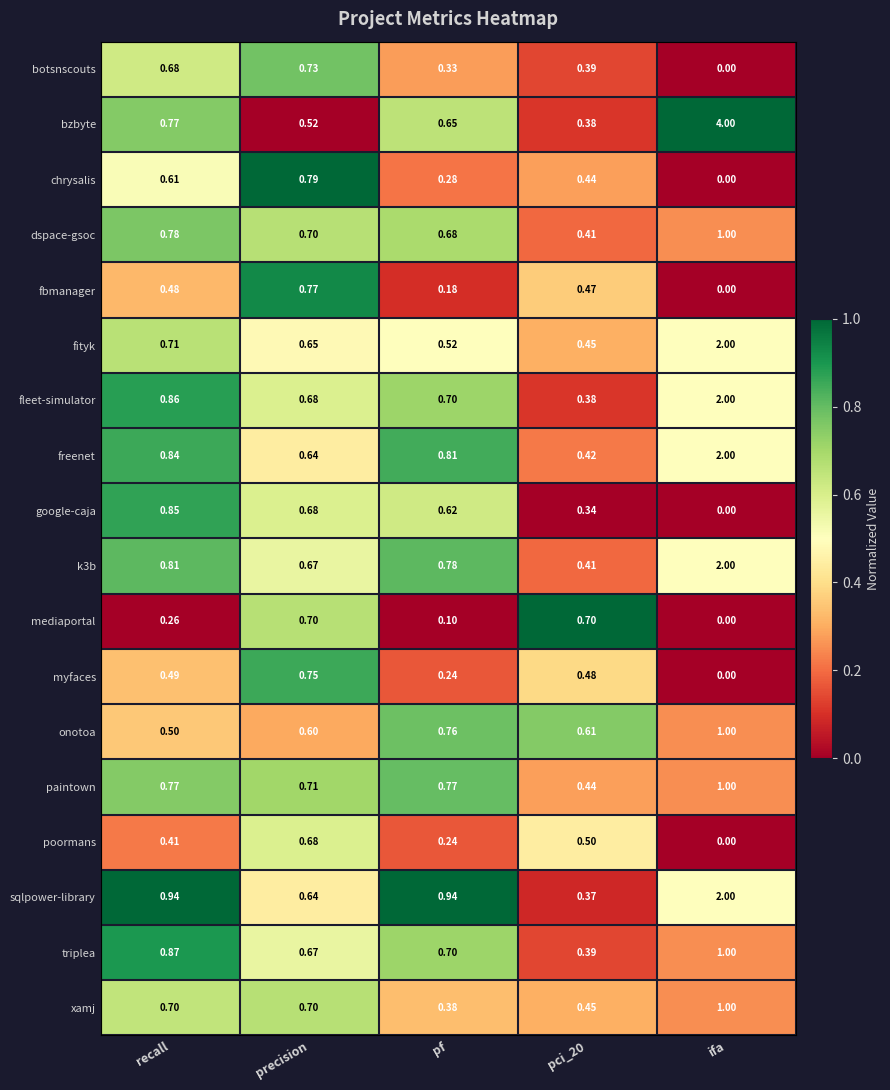

Which series changed the most between precision and pci_20?

chrysalis